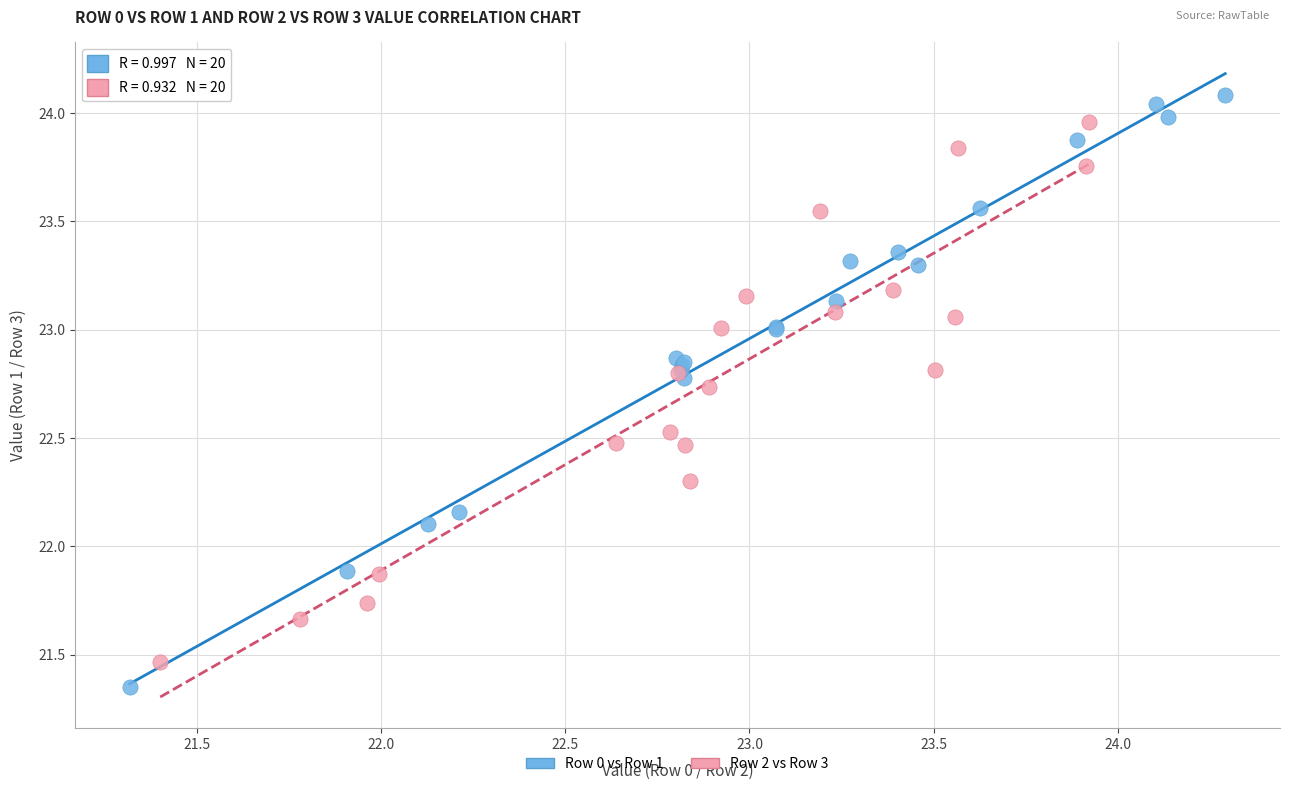

Which series has the widest spread of Y values?

Row 0 vs Row 1